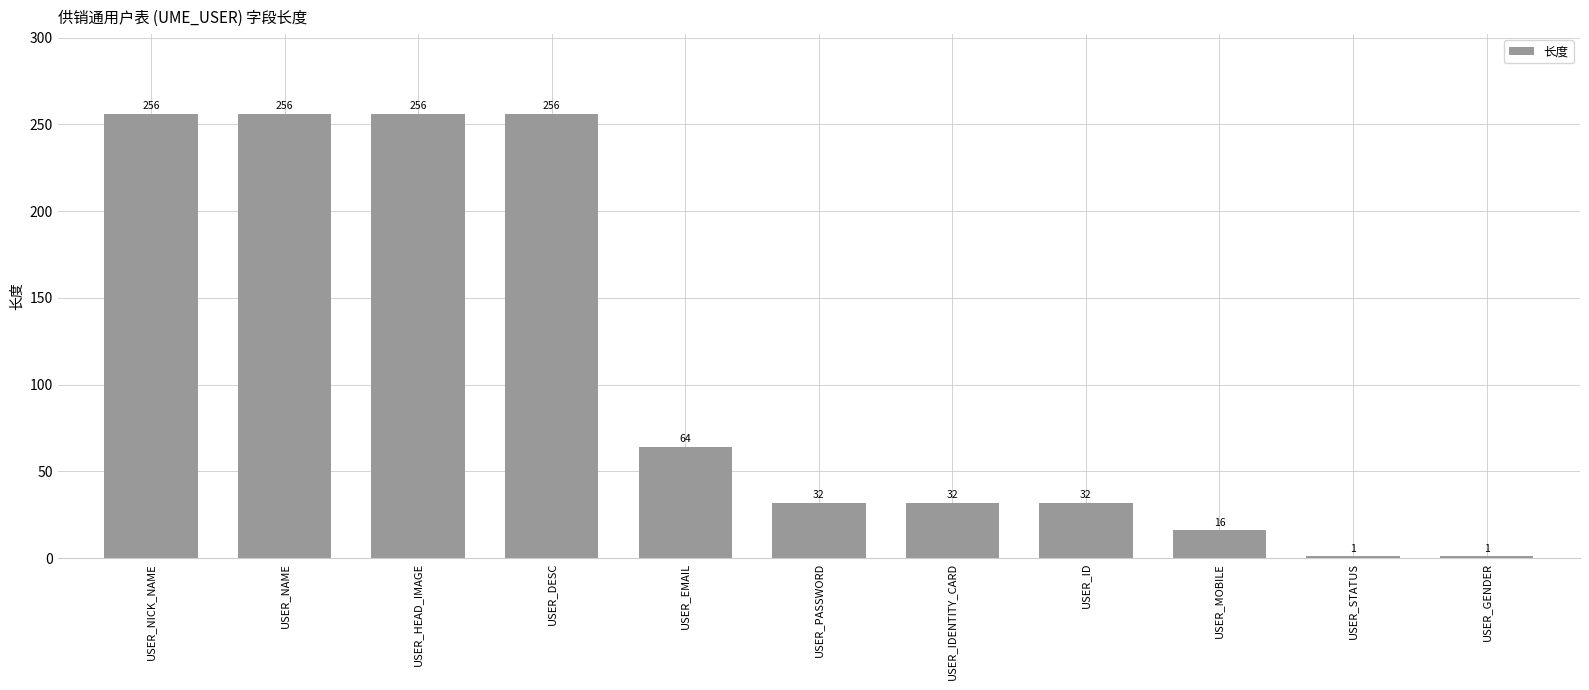

Reading left to right, what are all the values shown in this chart?

256	256	256	256	64	32	32	32	16	1	1